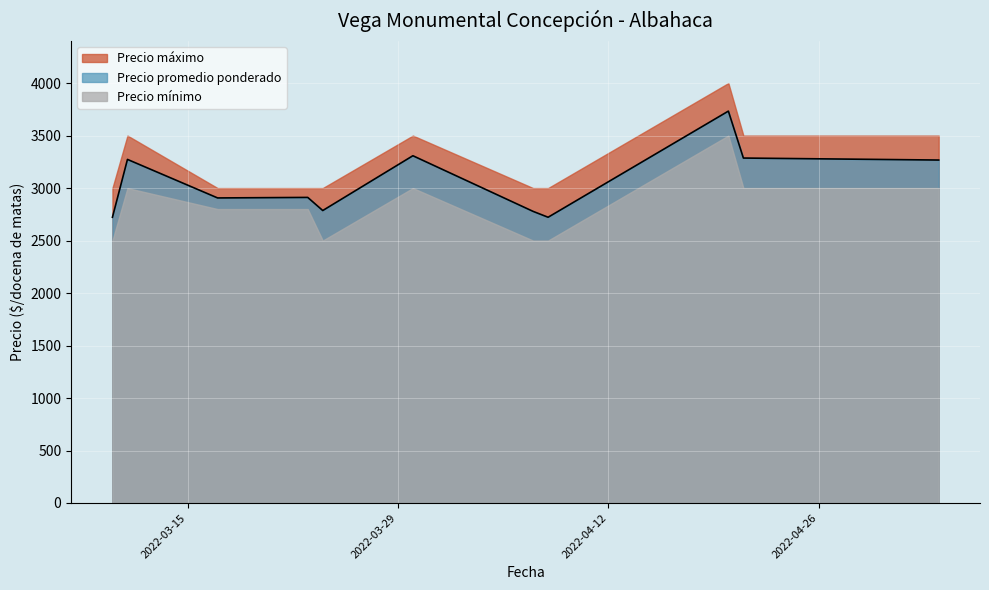

The value of Precio mínimo at 2022-03-11 is 3000. True or false?

True